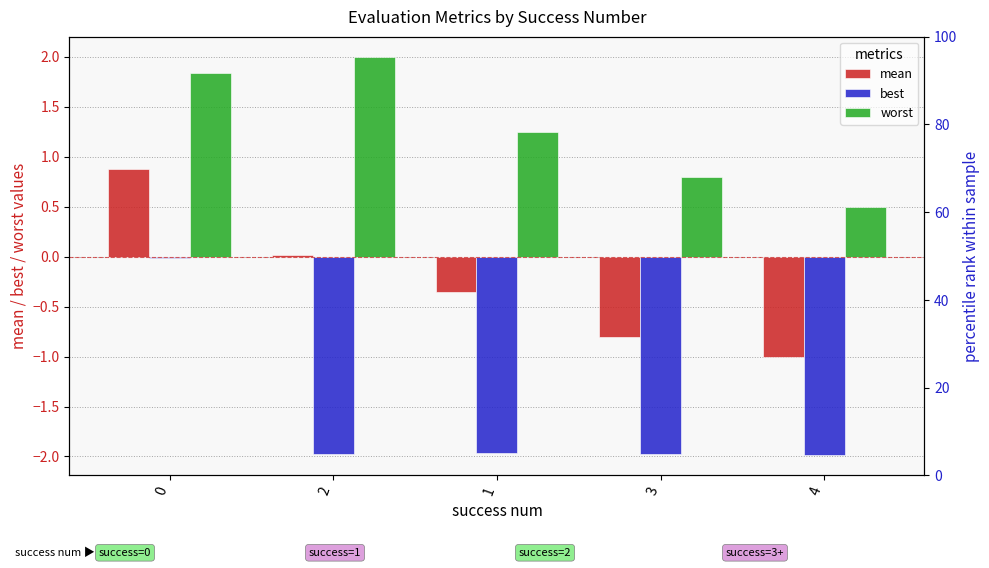

What is the average value of the worst series?

1.3